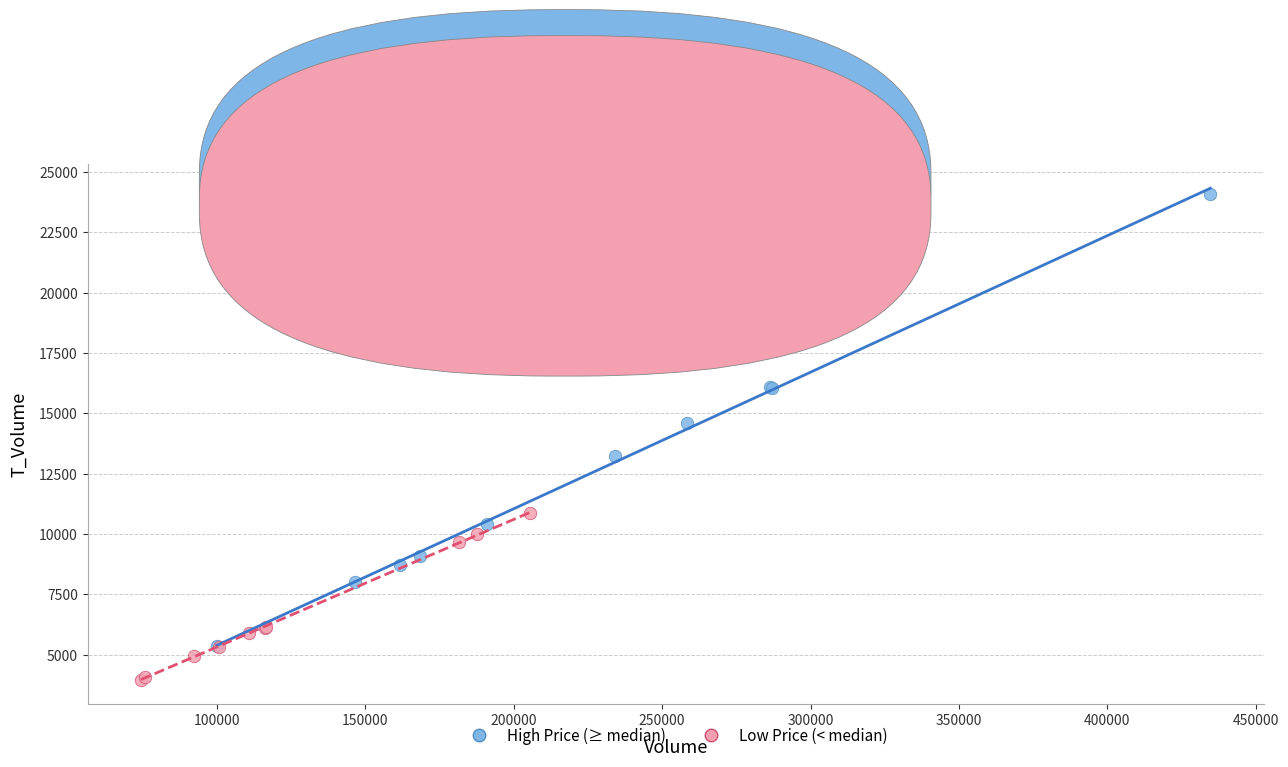

Which series contains the lowest Y value?

Low Price (< median)